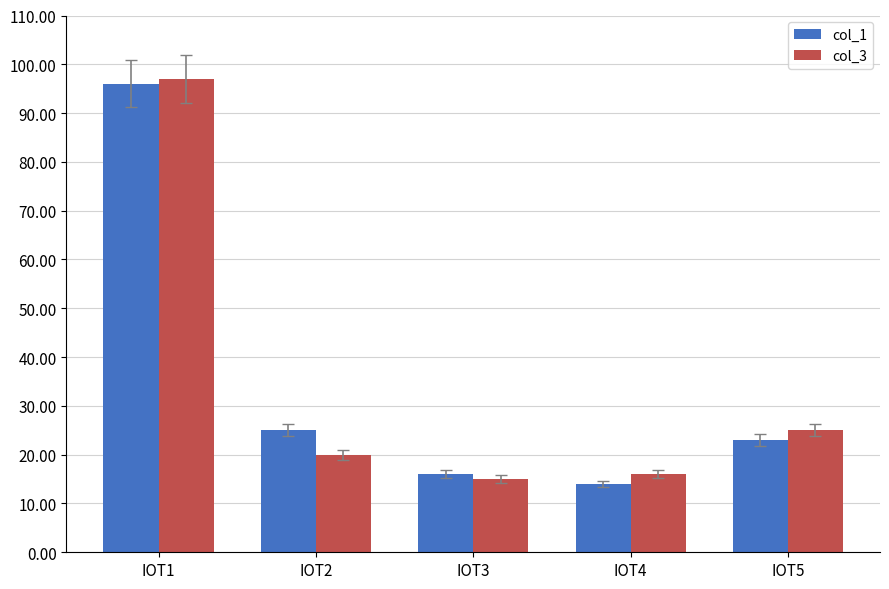

Does the chart contain any negative values?

No